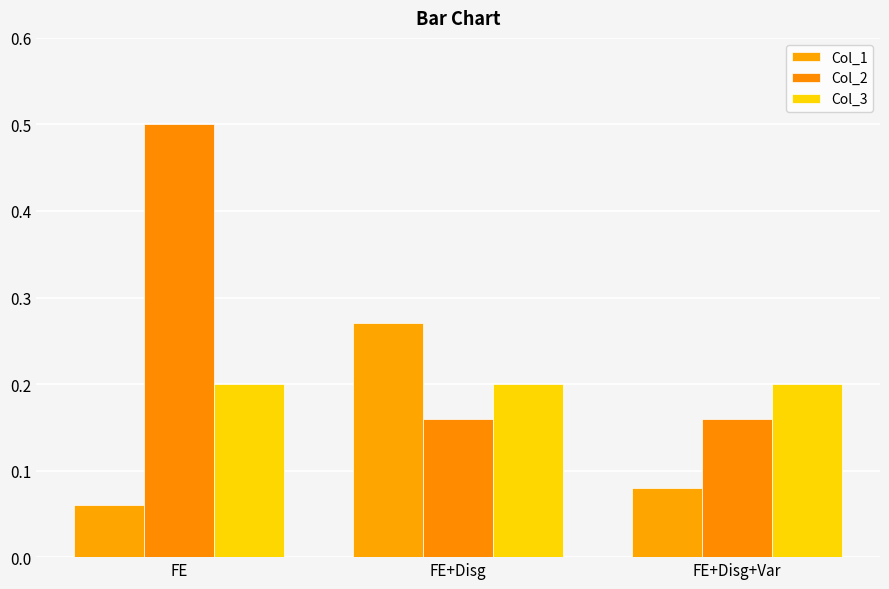

How many groups of bars are there?

3